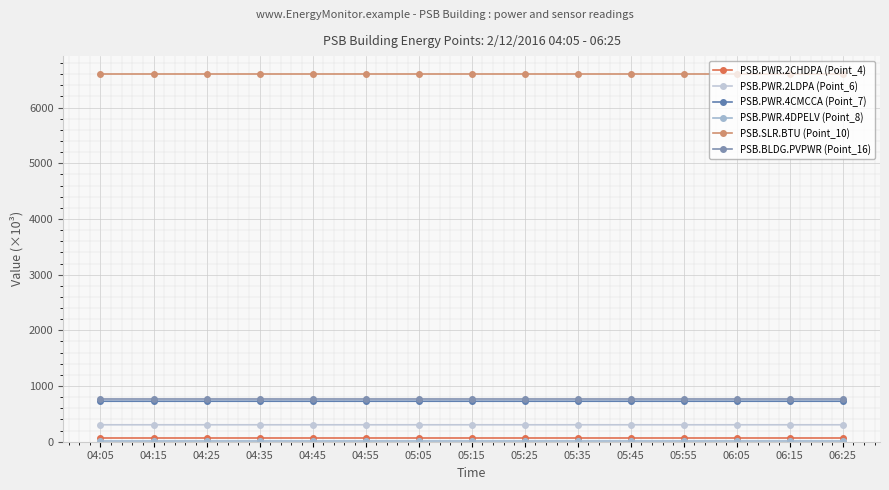

What is the sum of all PSB.SLR.BTU (Point_10) values?

98934.0